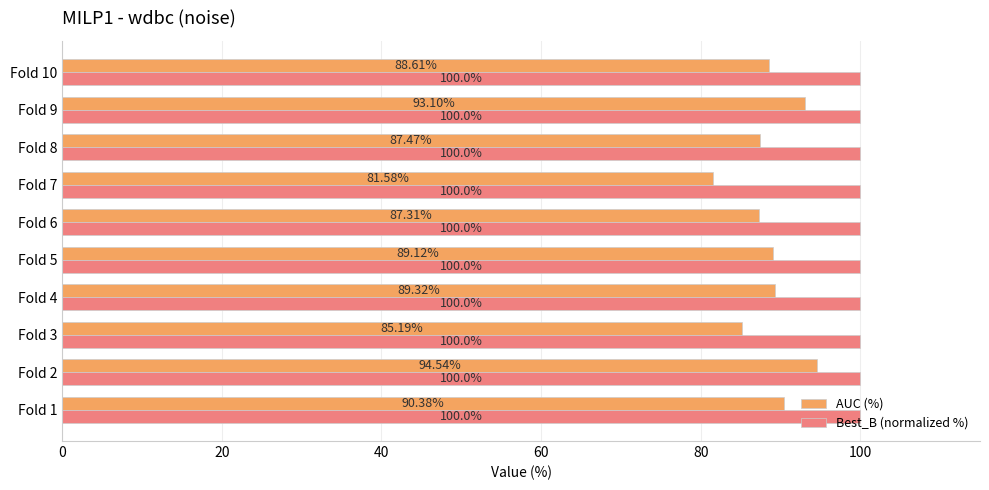

Between Fold 6 and Fold 9, which series saw the biggest shift?

AUC (%)